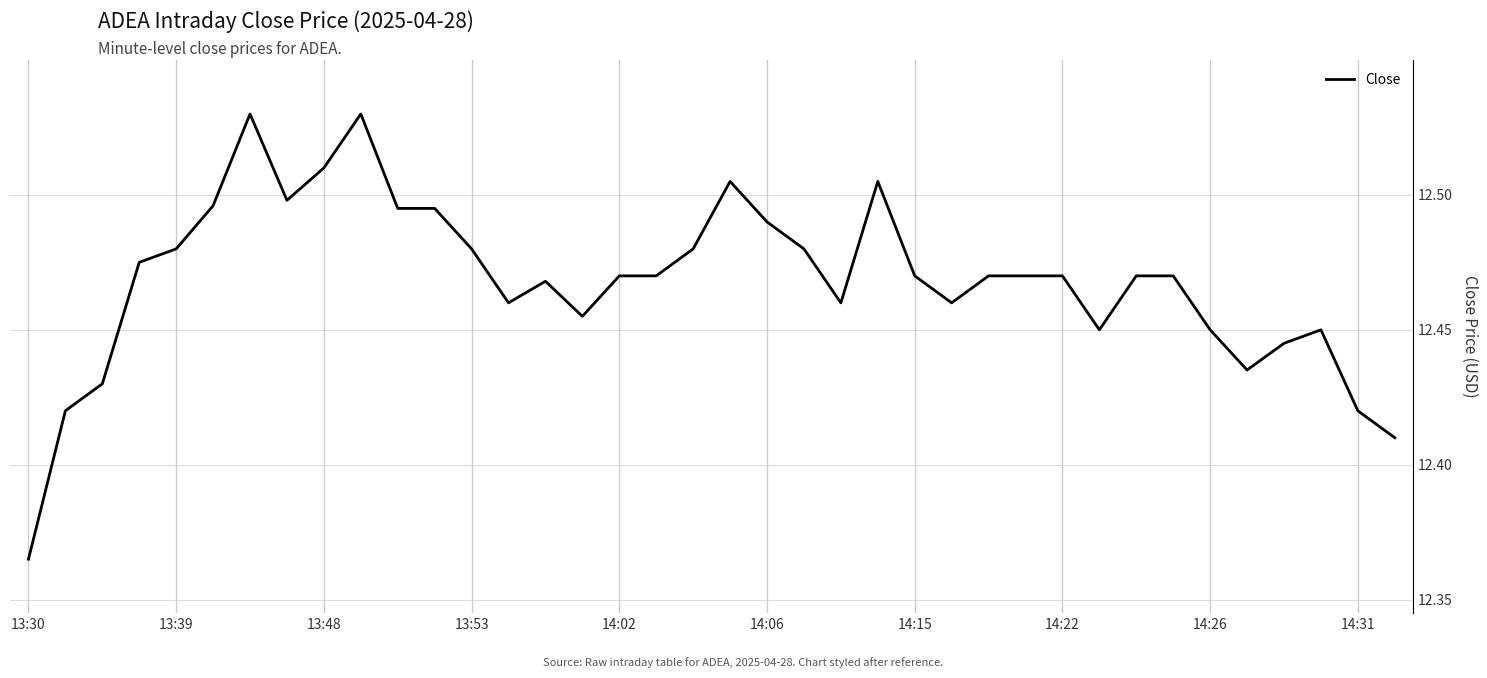

What is the difference between the second highest and second lowest values?

0.1